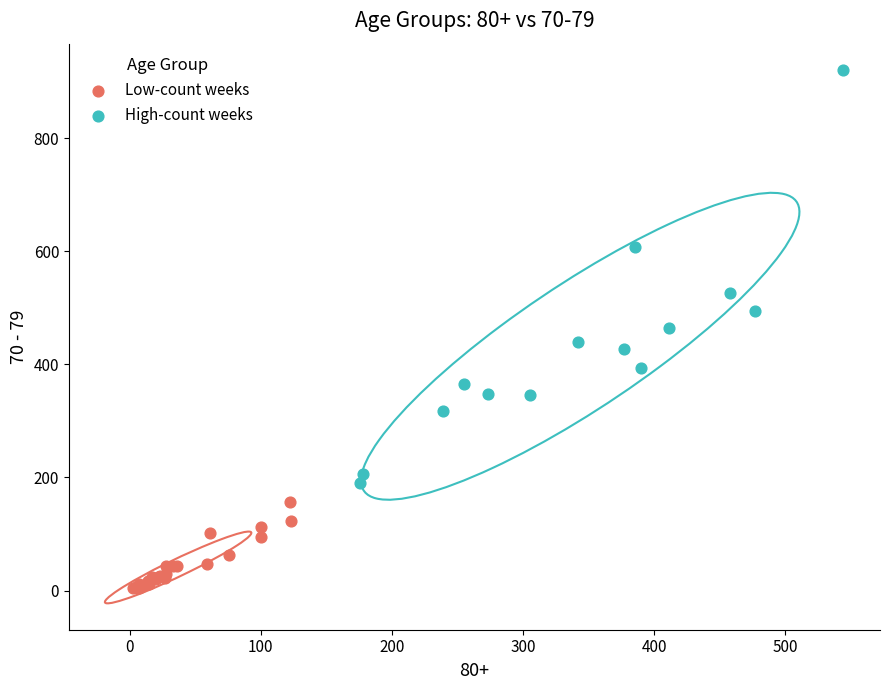

What are all the series names shown in the legend?

Low-count weeks, High-count weeks